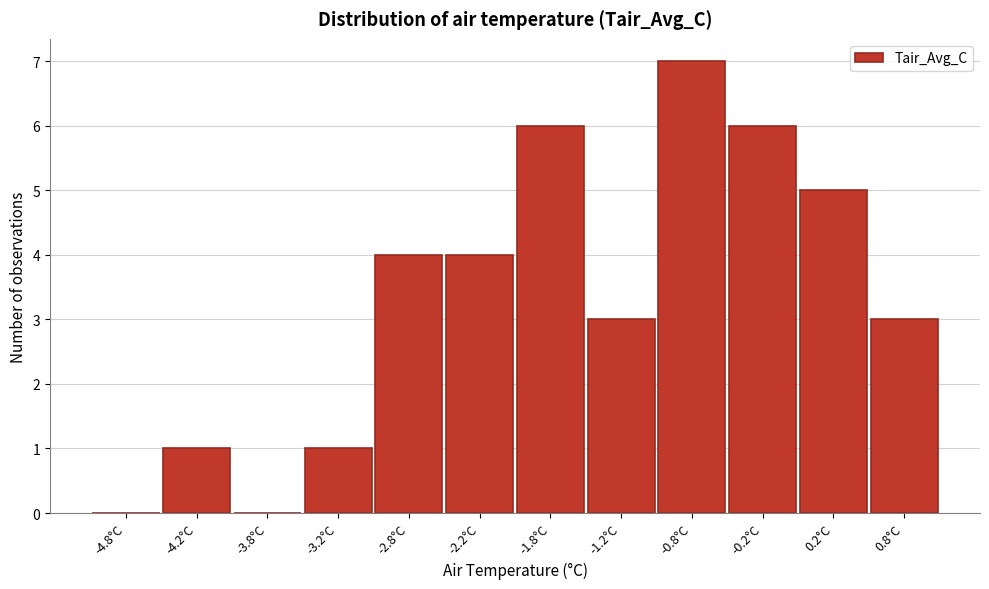

Reading left to right, list every bar in this chart as the range it spans on the x-axis followed by its height. The values are not printed on the chart, so give them approximately, as read against the axis.

-5.0 to -4.5: 0
-4.5 to -4.0: 1
-4.0 to -3.5: 0
-3.5 to -3.0: 1
-3.0 to -2.5: 4
-2.5 to -2.0: 4
-2.0 to -1.5: 6
-1.5 to -1.0: 3
-1.0 to -0.5: 7
-0.5 to 0.0: 6
0.0 to 0.5: 5
0.5 to 1.0: 3